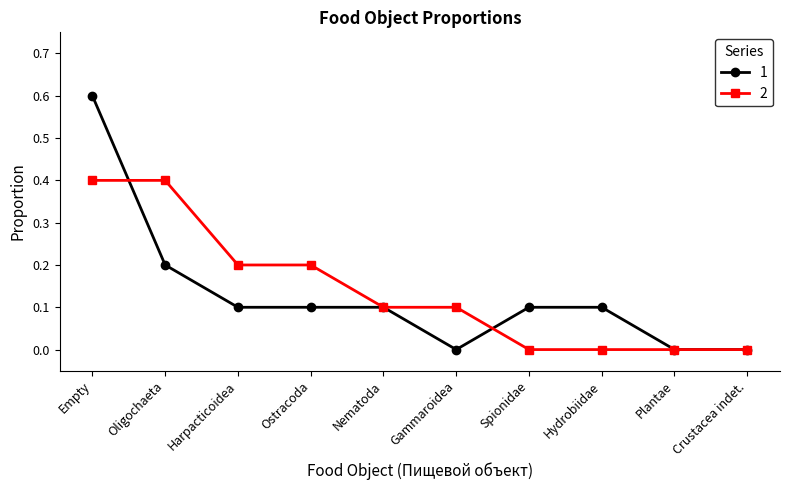

What is the sum of all 2 values?

1.4